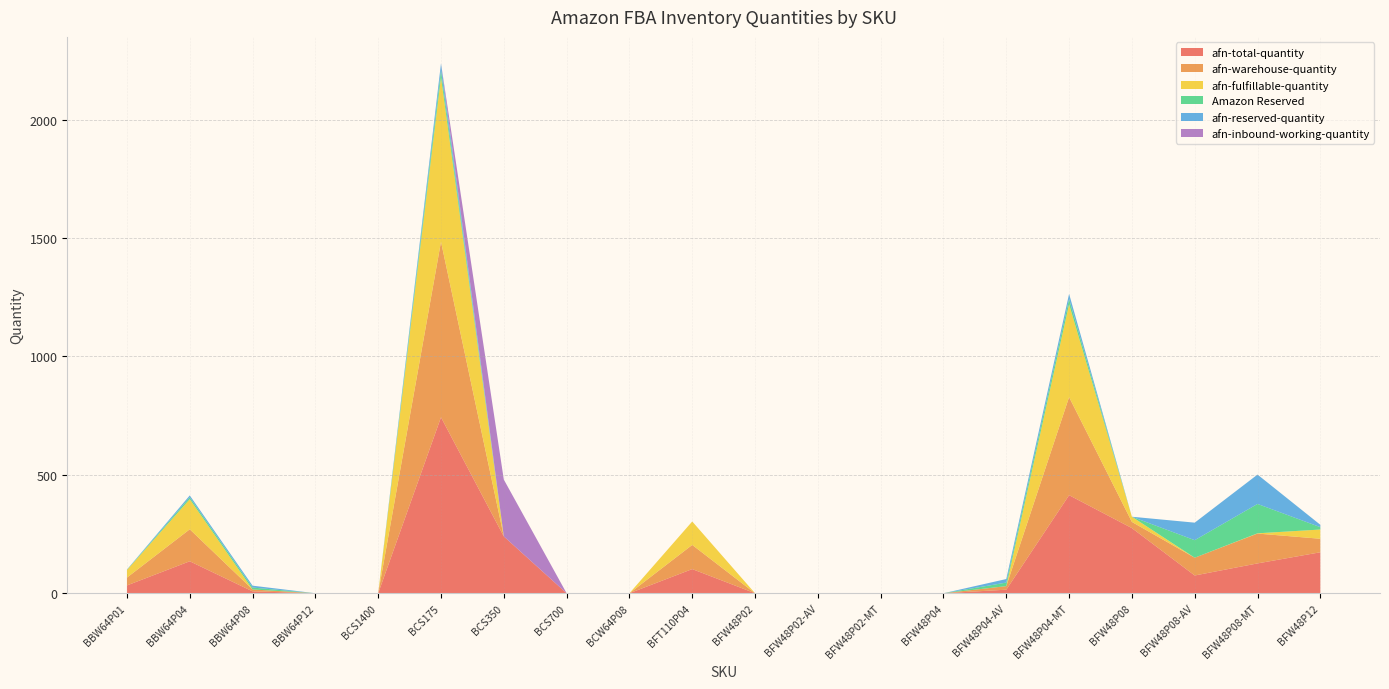

Reading right to left, list all the values displayed in this chart.

afn-total-quantity: BFW48P12=173	BFW48P08-MT=126	BFW48P08-AV=75	BFW48P08=275	BFW48P04-MT=414	BFW48P04-AV=15	BFW48P04=0	BFW48P02-MT=0	BFW48P02-AV=0	BFW48P02=0	BFT110P04=102	BCW64P08=0	BCS700=0	BCS350=240	BCS175=743	BCS1400=0	BBW64P12=0	BBW64P08=8	BBW64P04=135	BBW64P01=33
afn-warehouse-quantity: BFW48P12=57	BFW48P08-MT=126	BFW48P08-AV=75	BFW48P08=26	BFW48P04-MT=414	BFW48P04-AV=15	BFW48P04=0	BFW48P02-MT=0	BFW48P02-AV=0	BFW48P02=0	BFT110P04=102	BCW64P08=0	BCS700=0	BCS350=0	BCS175=741	BCS1400=0	BBW64P12=0	BBW64P08=8	BBW64P04=135	BBW64P01=33
afn-fulfillable-quantity: BFW48P12=39	BFW48P08-MT=1	BFW48P08-AV=0	BFW48P08=22	BFW48P04-MT=392	BFW48P04-AV=0	BFW48P04=0	BFW48P02-MT=0	BFW48P02-AV=0	BFW48P02=0	BFT110P04=99	BCW64P08=0	BCS700=0	BCS350=0	BCS175=695	BCS1400=0	BBW64P12=0	BBW64P08=0	BBW64P04=127	BBW64P01=32
Amazon Reserved: BFW48P12=10	BFW48P08-MT=124	BFW48P08-AV=74	BFW48P08=0	BFW48P04-MT=22	BFW48P04-AV=15	BFW48P04=0	BFW48P02-MT=0	BFW48P02-AV=0	BFW48P02=0	BFT110P04=0	BCW64P08=0	BCS700=0	BCS350=0	BCS175=29	BCS1400=0	BBW64P12=0	BBW64P08=8	BBW64P04=8	BBW64P01=1
afn-reserved-quantity: BFW48P12=10	BFW48P08-MT=124	BFW48P08-AV=74	BFW48P08=0	BFW48P04-MT=22	BFW48P04-AV=15	BFW48P04=0	BFW48P02-MT=0	BFW48P02-AV=0	BFW48P02=0	BFT110P04=0	BCW64P08=0	BCS700=0	BCS350=0	BCS175=29	BCS1400=0	BBW64P12=0	BBW64P08=8	BBW64P04=8	BBW64P01=1
afn-inbound-working-quantity: BFW48P12=0	BFW48P08-MT=0	BFW48P08-AV=0	BFW48P08=0	BFW48P04-MT=0	BFW48P04-AV=0	BFW48P04=0	BFW48P02-MT=0	BFW48P02-AV=0	BFW48P02=0	BFT110P04=0	BCW64P08=0	BCS700=0	BCS350=240	BCS175=0	BCS1400=0	BBW64P12=0	BBW64P08=0	BBW64P04=0	BBW64P01=0